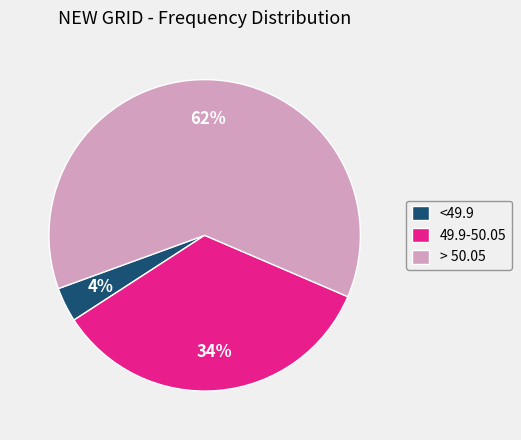

True or false: > 50.05 accounts for 55% of the total.

False